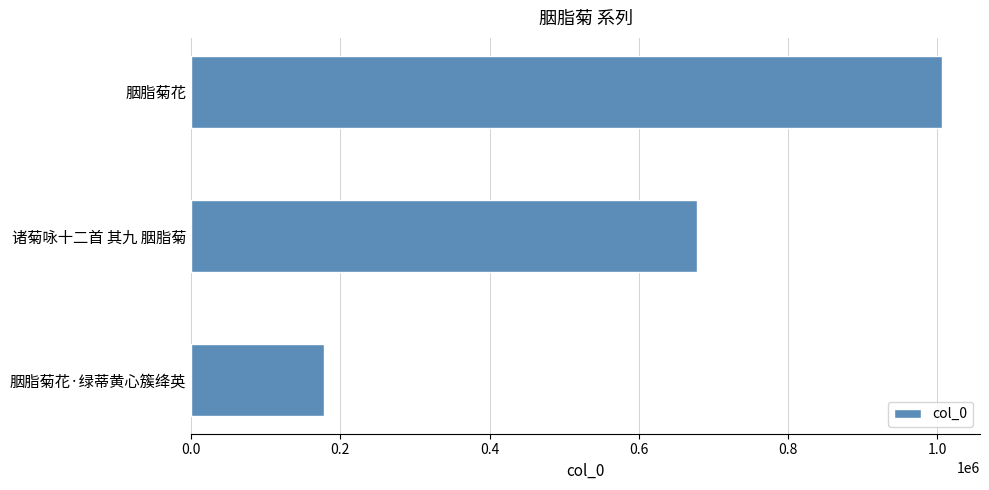

Count the number of categories in the chart.

3